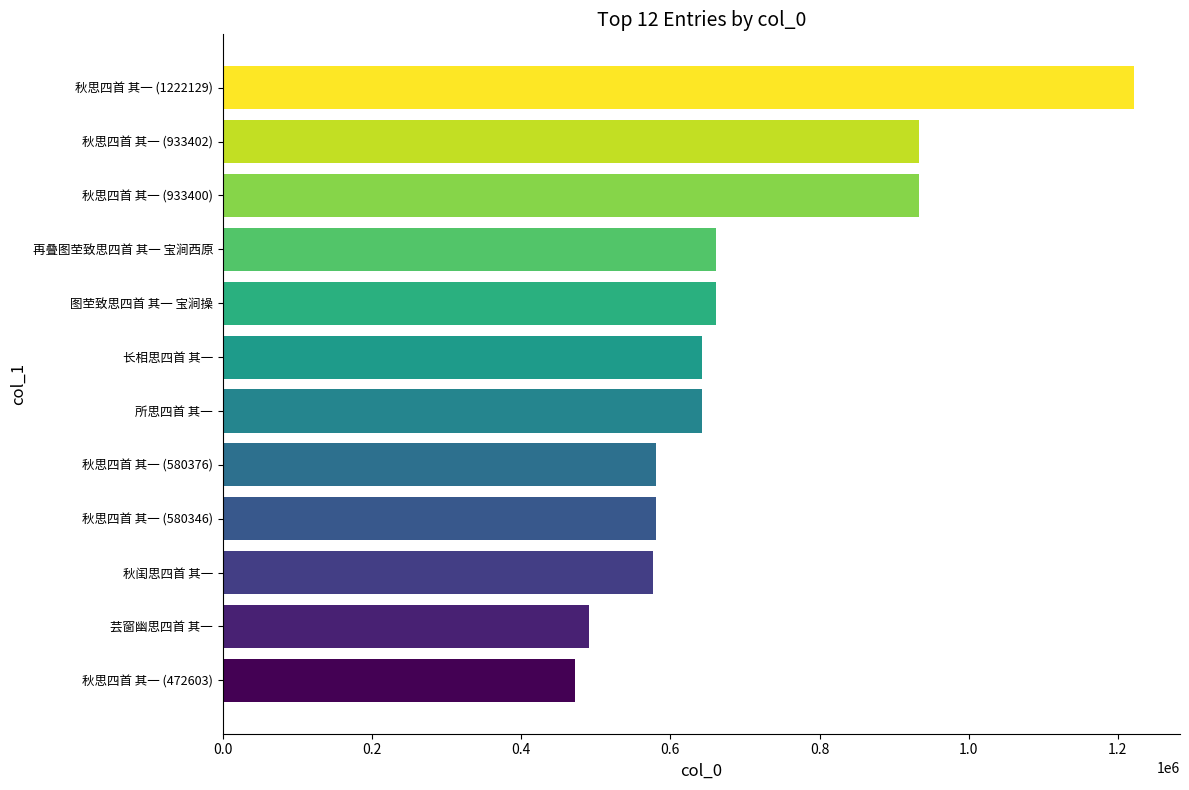

Which label corresponds to the largest value in the chart?

秋思四首 其一 (1222129)